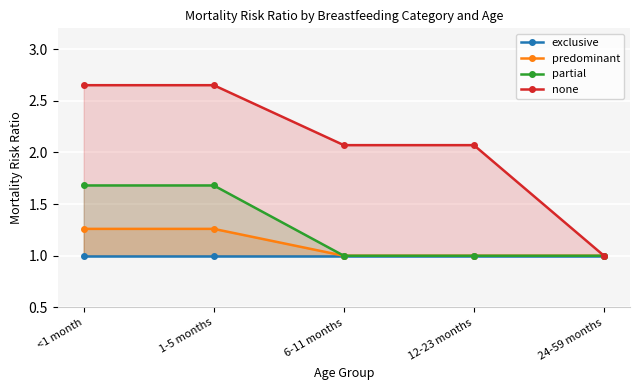

The partial series shows 1.0 at 24-59 months. True or false?

True